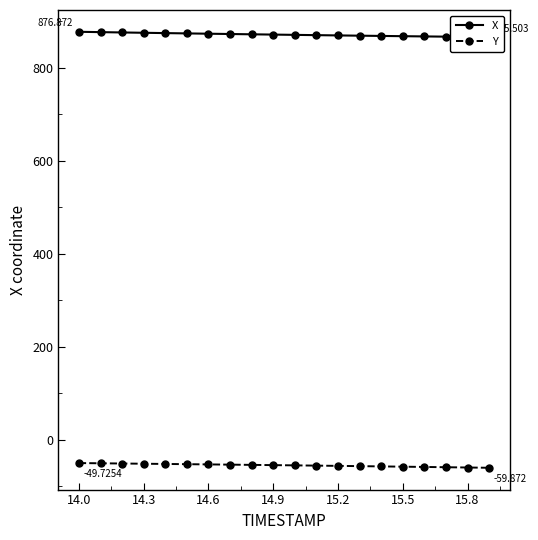

How many values in the Y series exceed -54?

9